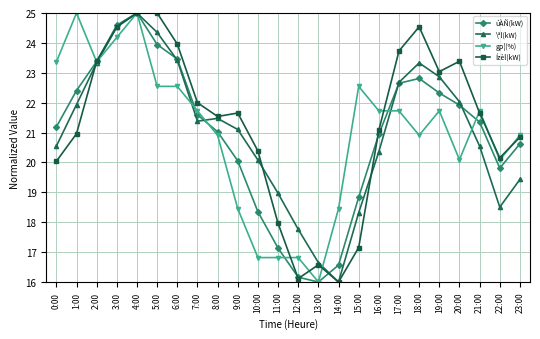

How many values in the \ªl(kW) series exceed 21?

13